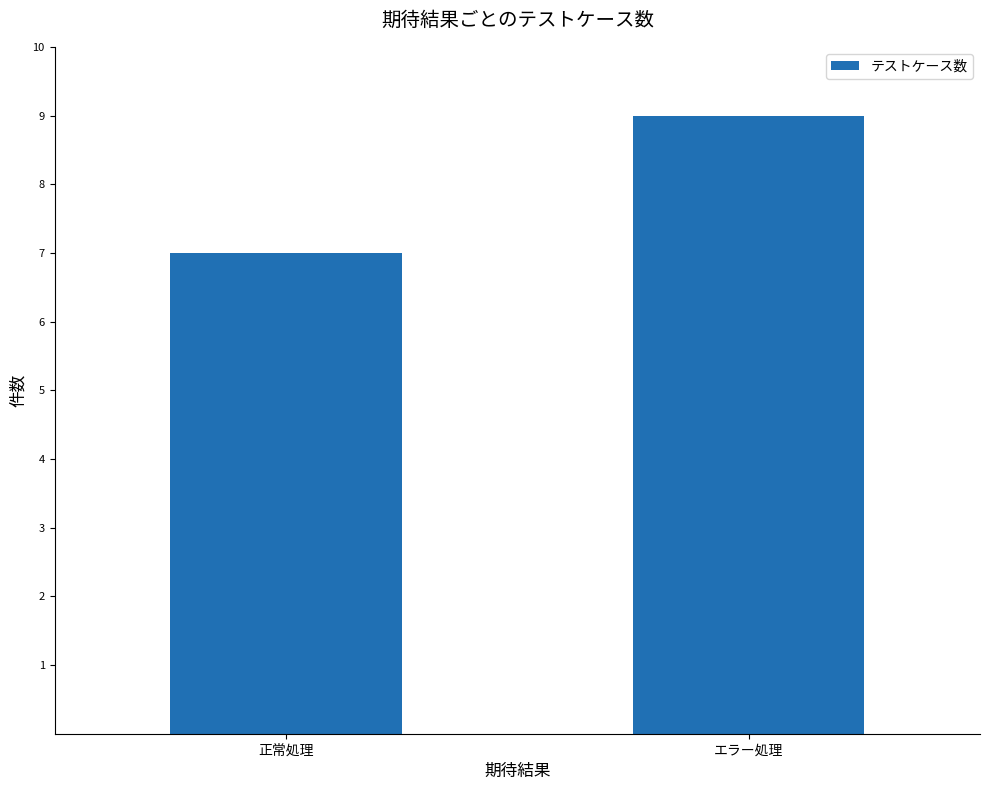

What is the difference between the maximum and minimum values?

2